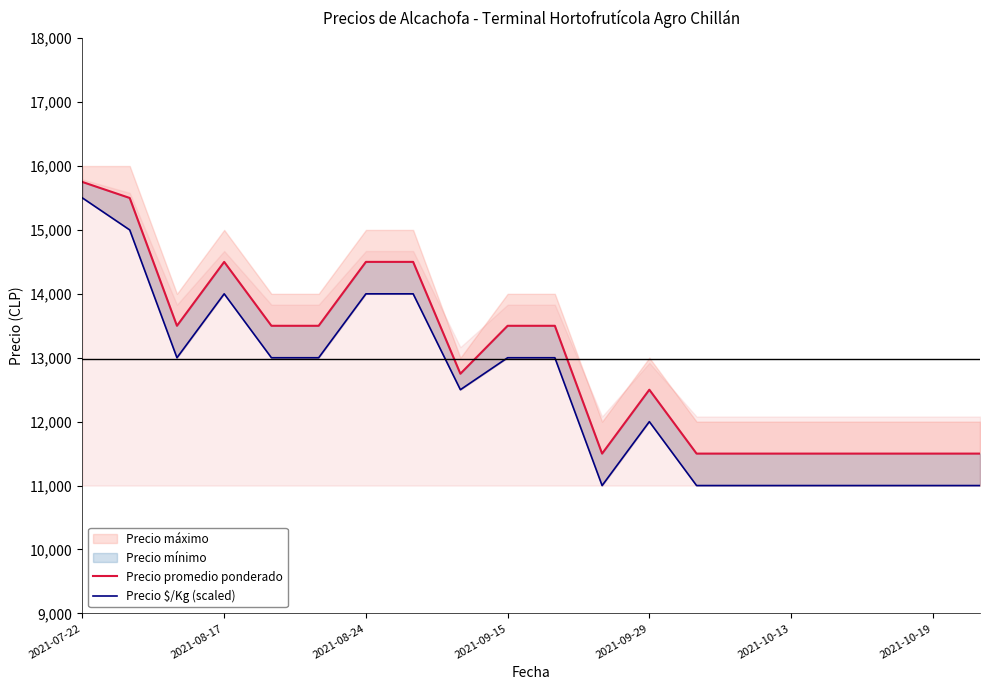

Which series has the largest range (max minus min)?

Precio $/Kg (scaled)